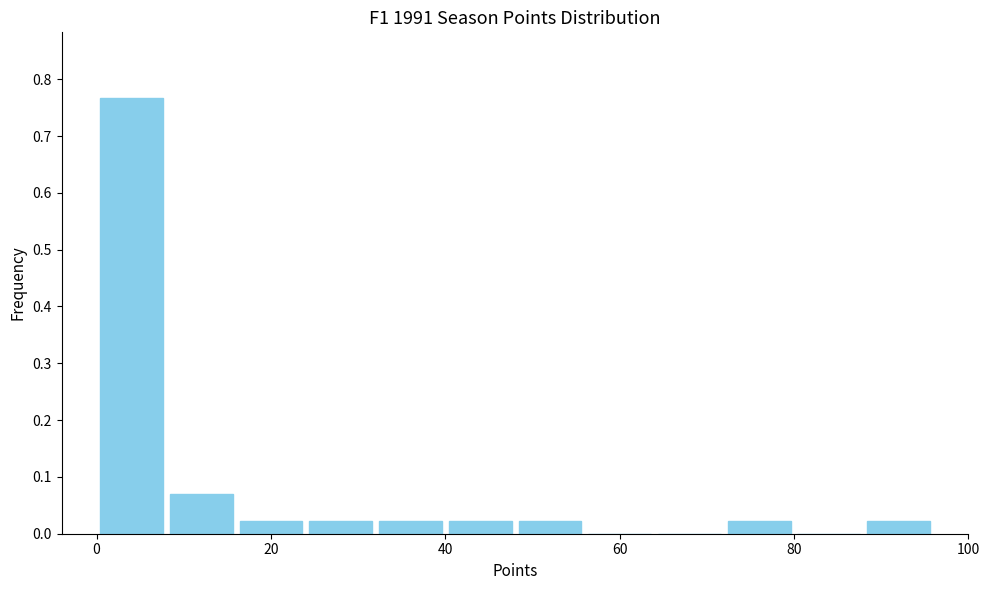

Over which range of the x-axis is the bar tallest?

0 to 8